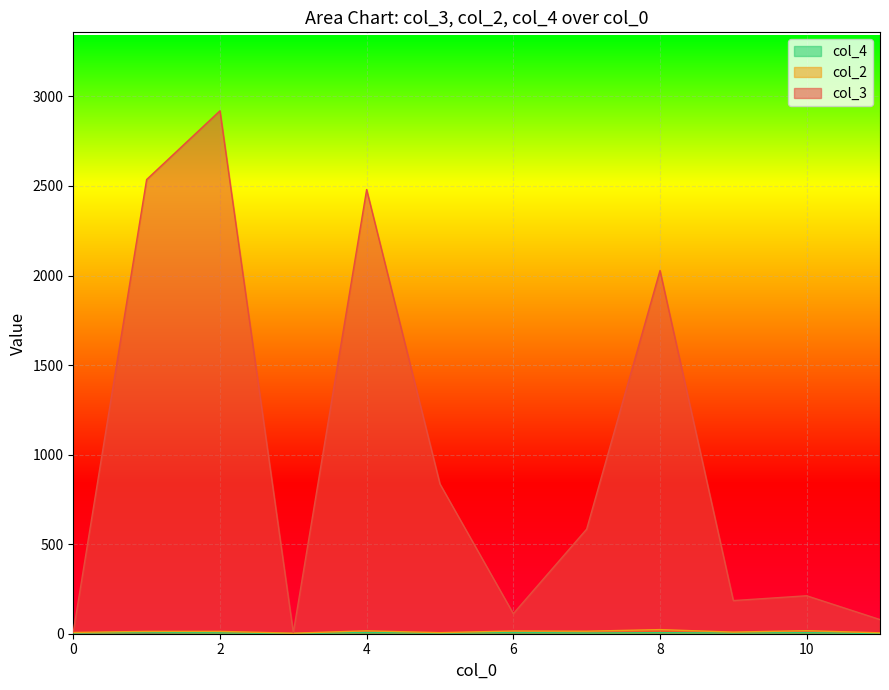

True or false: col_3 and col_4 intersect in this chart.

False